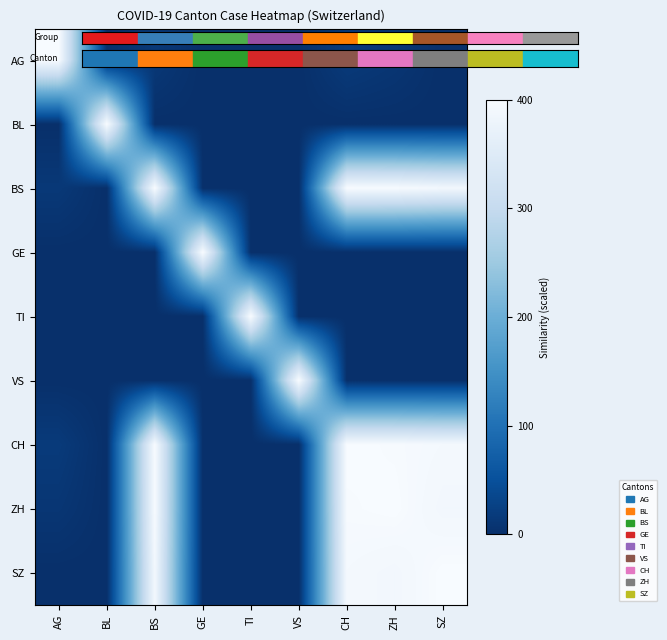

Which series has the widest spread of values?

BS